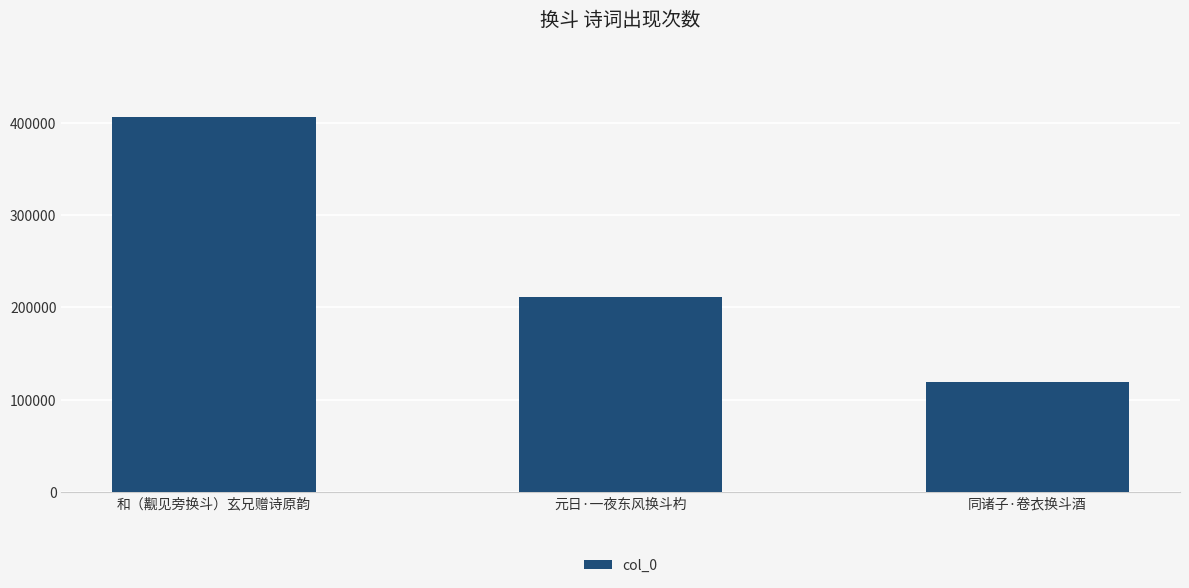

The chart shows a value of 211543 at 元日·一夜东风换斗杓. True or false?

True